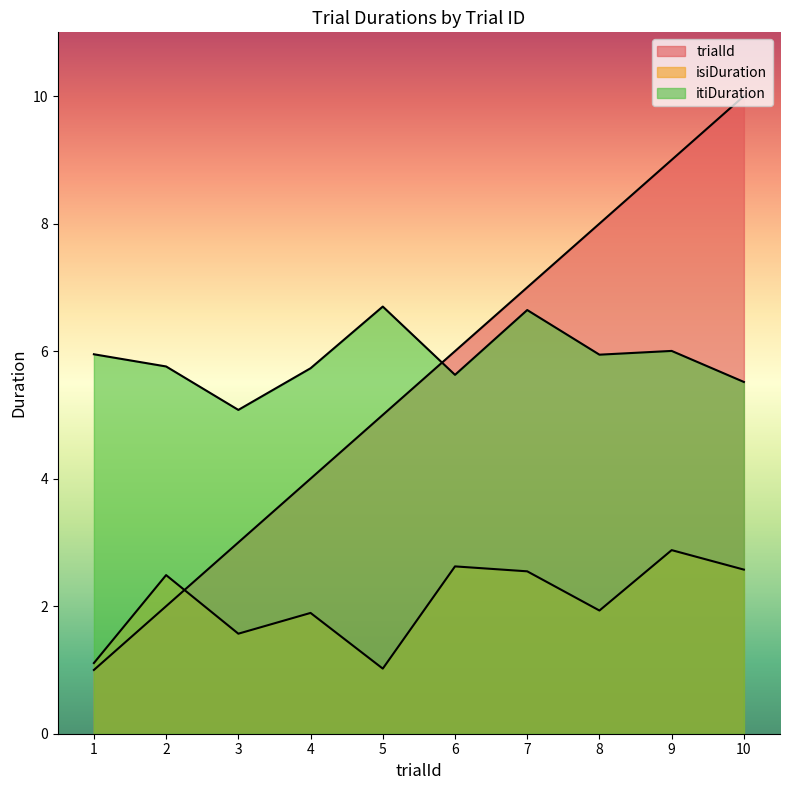

What are all the series names shown in the legend?

trialId, isiDuration, itiDuration